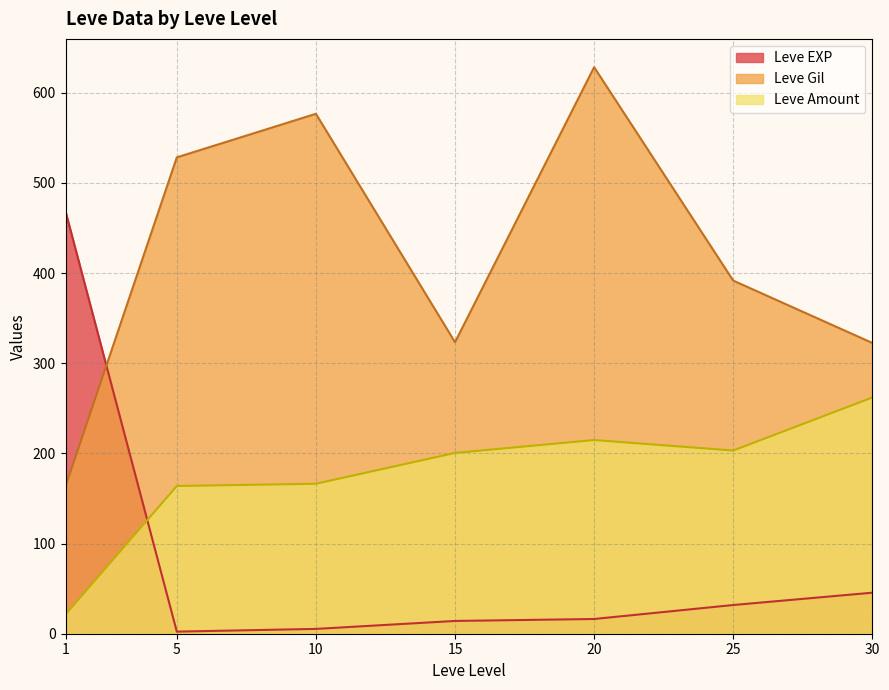

Which series ends up on top after the final intersection of Leve Gil and Leve EXP?

Leve Gil